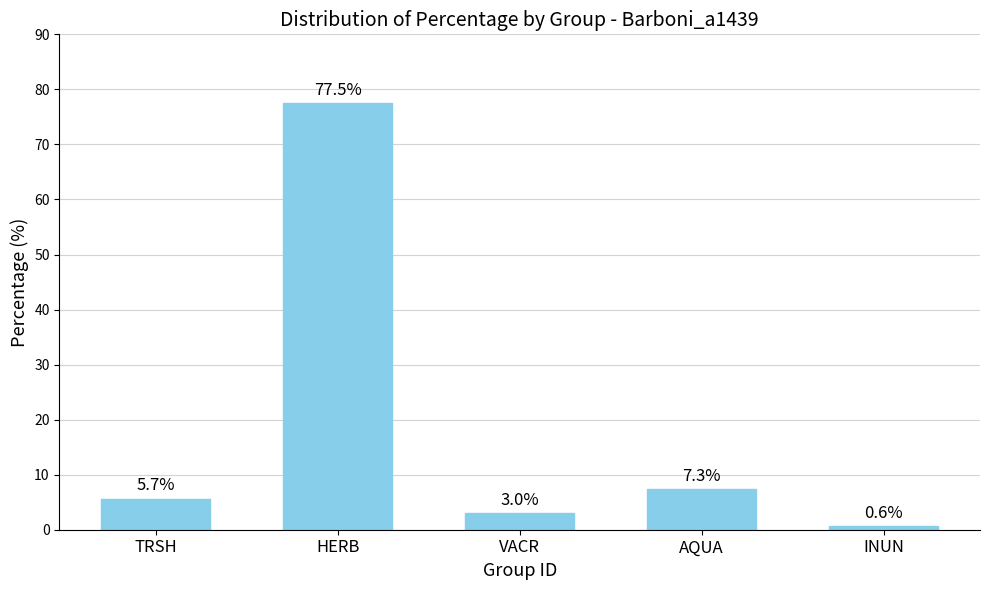

List the labels in order of value, smallest first.

INUN, VACR, TRSH, AQUA, HERB